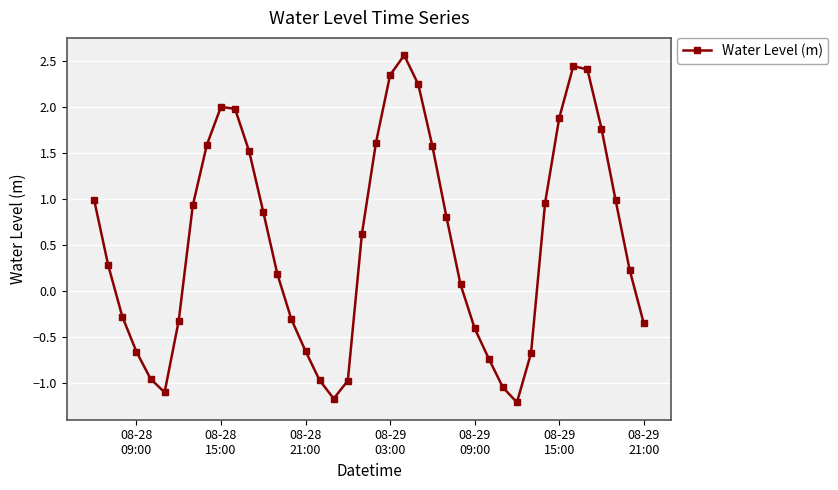

How many points are lower than both their immediate neighbors (excluding endpoints)?

3